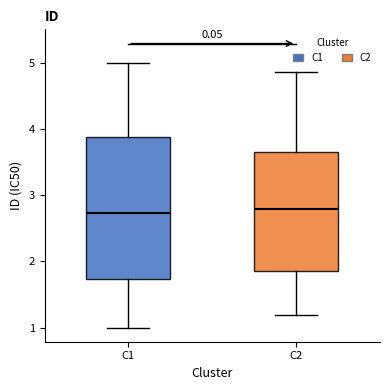

Reading left to right, read every box against the y-axis: the position of its median line, the range the box covers, and the ends of its whiskers. The values are not printed on the chart, so give them approximately, as read against the axis.

C1: median 2.7, box 1.7 to 3.9, whiskers 1.0 to 5.0
C2: median 2.8, box 1.8 to 3.7, whiskers 1.2 to 4.9